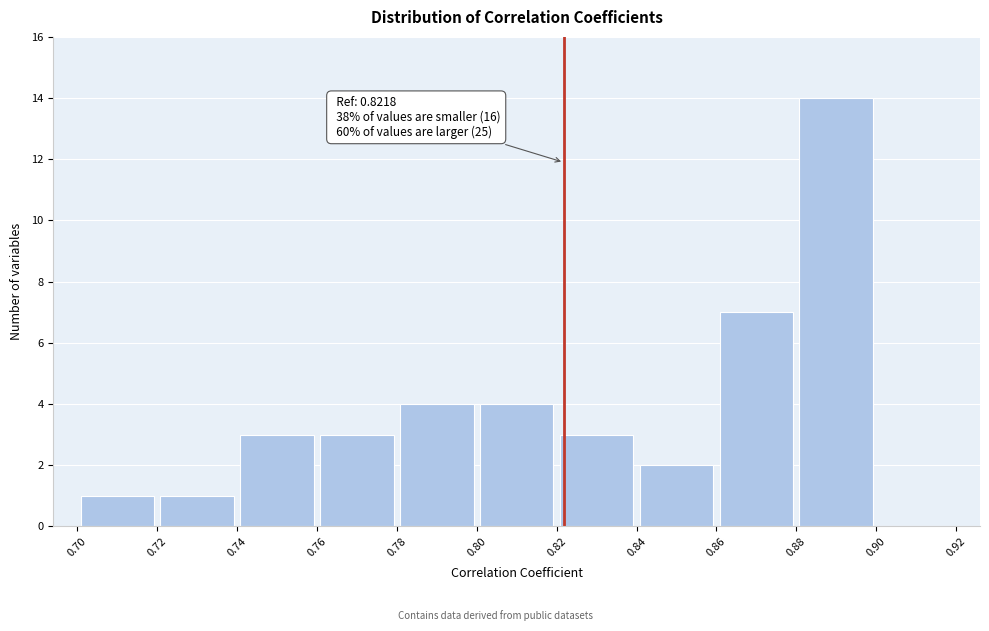

Which range on the x-axis has the tallest bar?

0.88 to 0.90